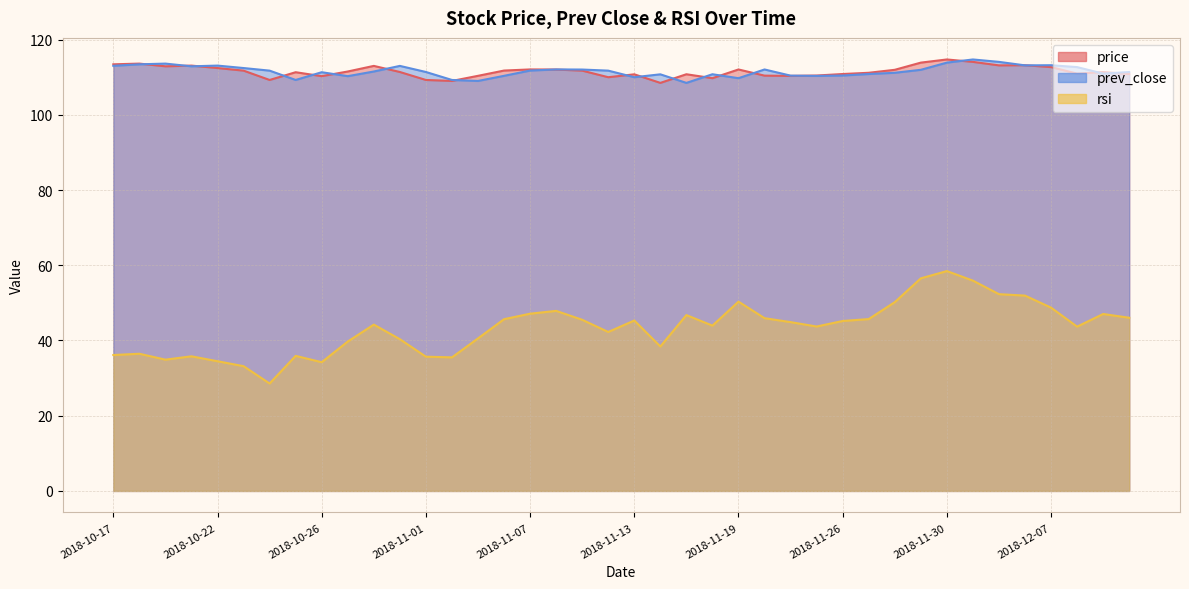

What is the label of the 20th point from the right?

2018-11-13